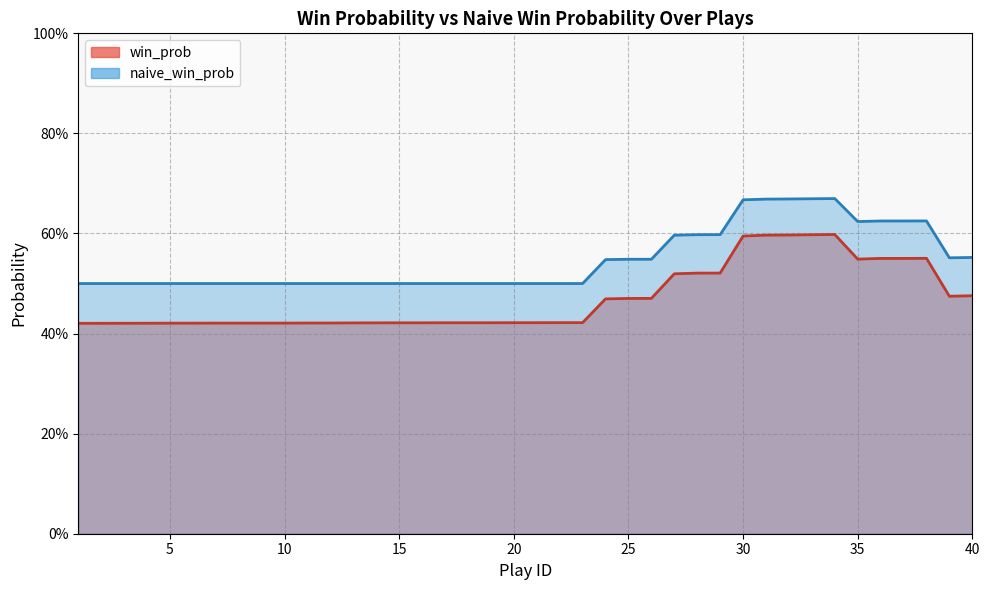

The naive_win_prob series shows 0.5 at 2. True or false?

True